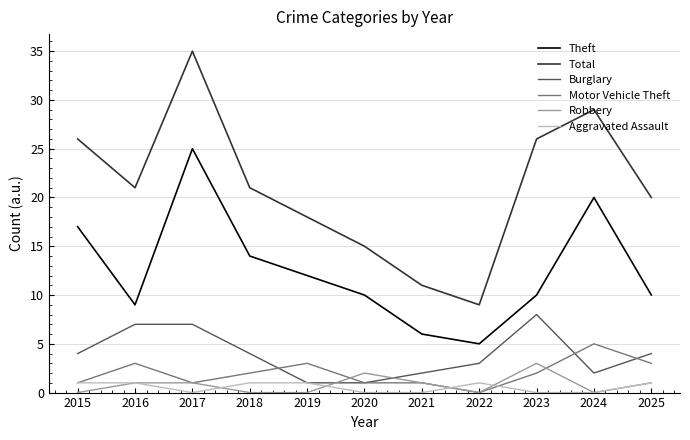

How many lines are shown in the chart?

6